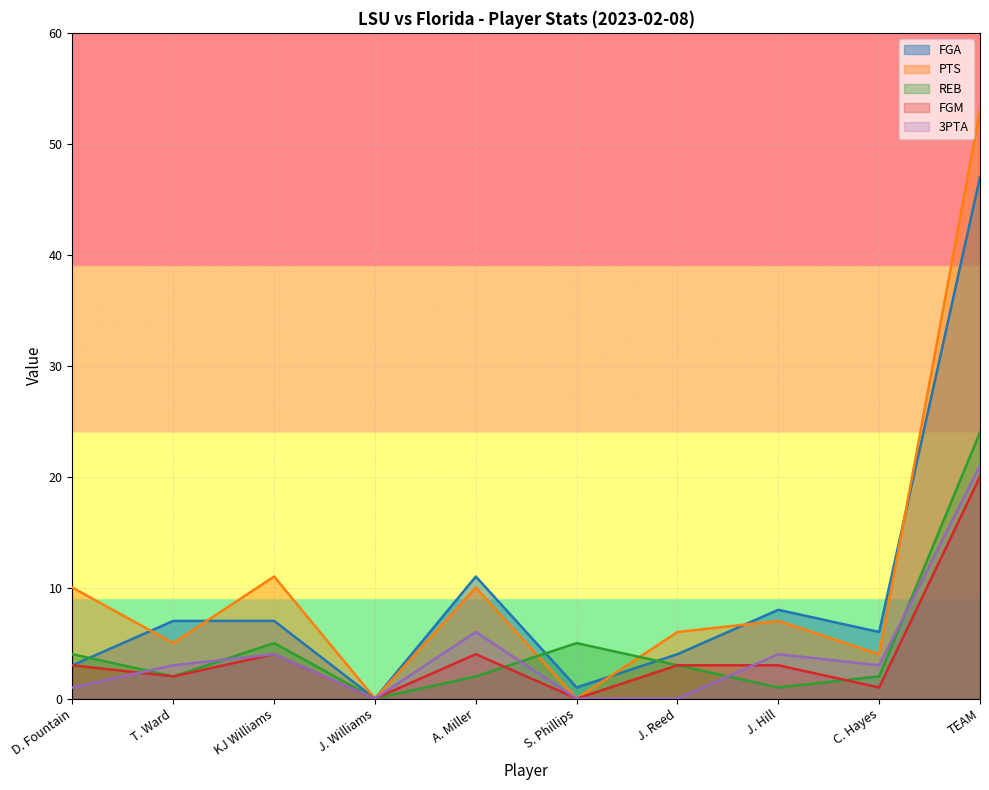

What is the difference between the maximum and second lowest values in the FGM series?

20